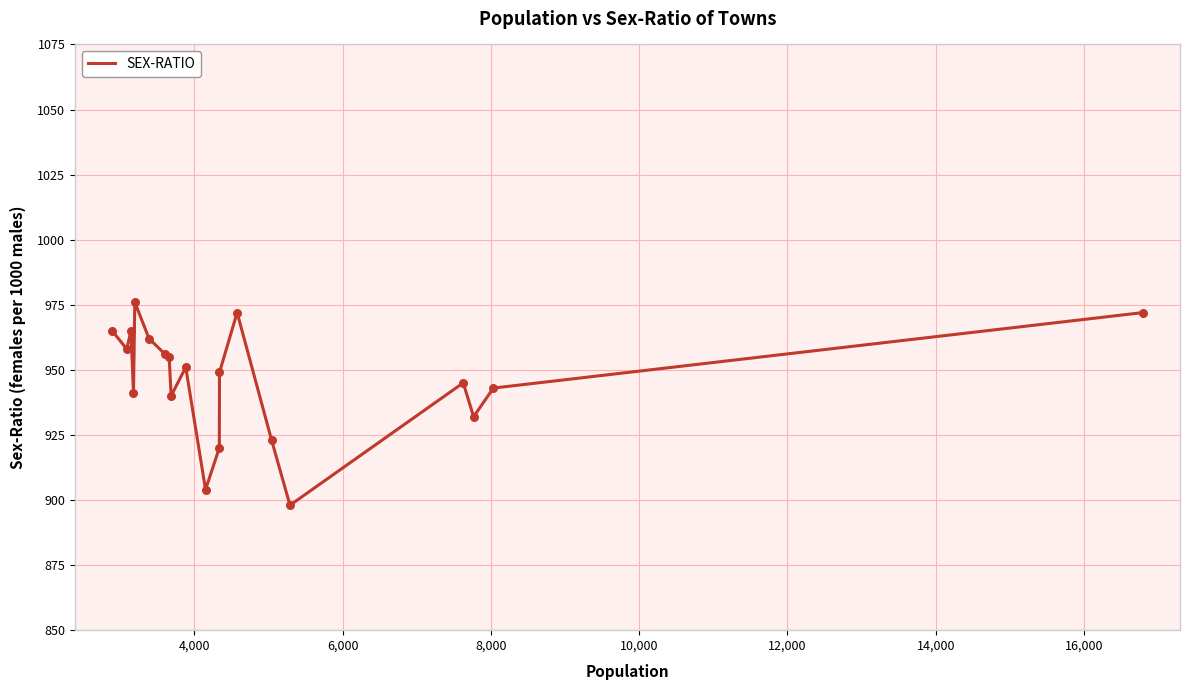

What is the minimum value shown in the chart?

898